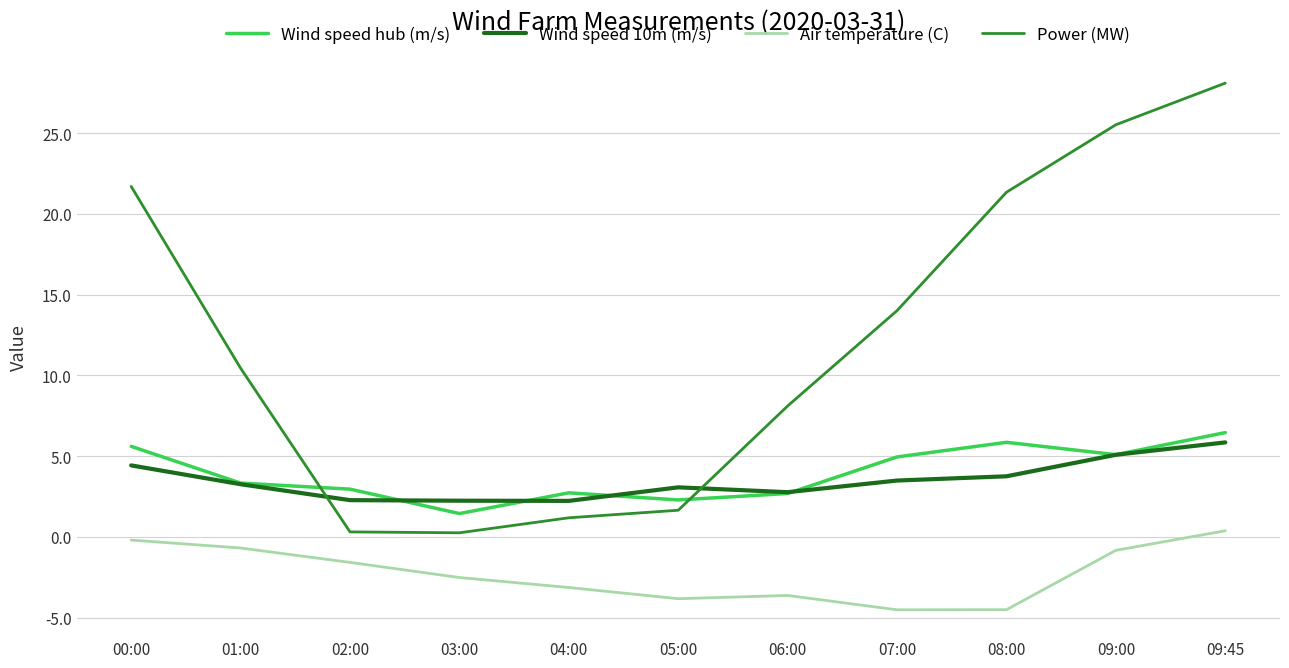

The value of Wind speed hub (m/s) at 06:00 is 1.1. True or false?

False